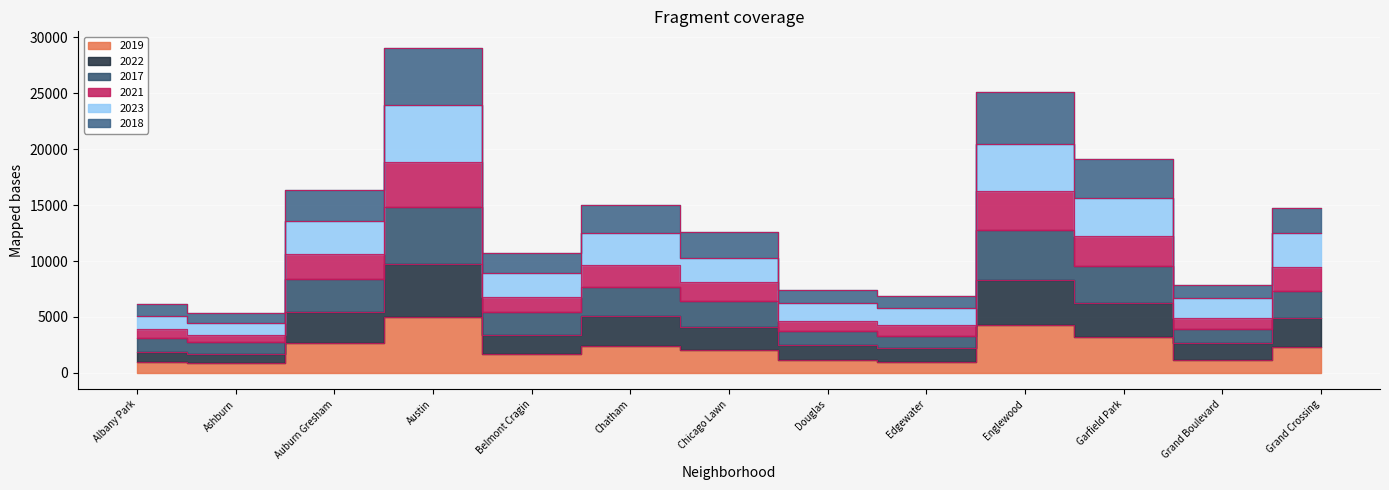

How many series are shown in this chart?

6